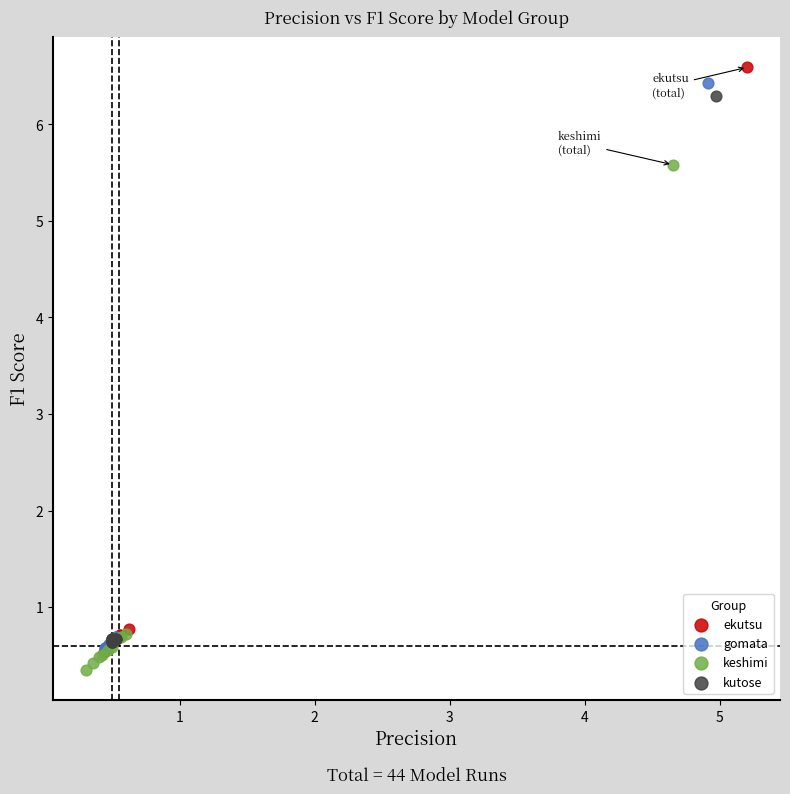

Which series has the widest spread of Y values?

ekutsu